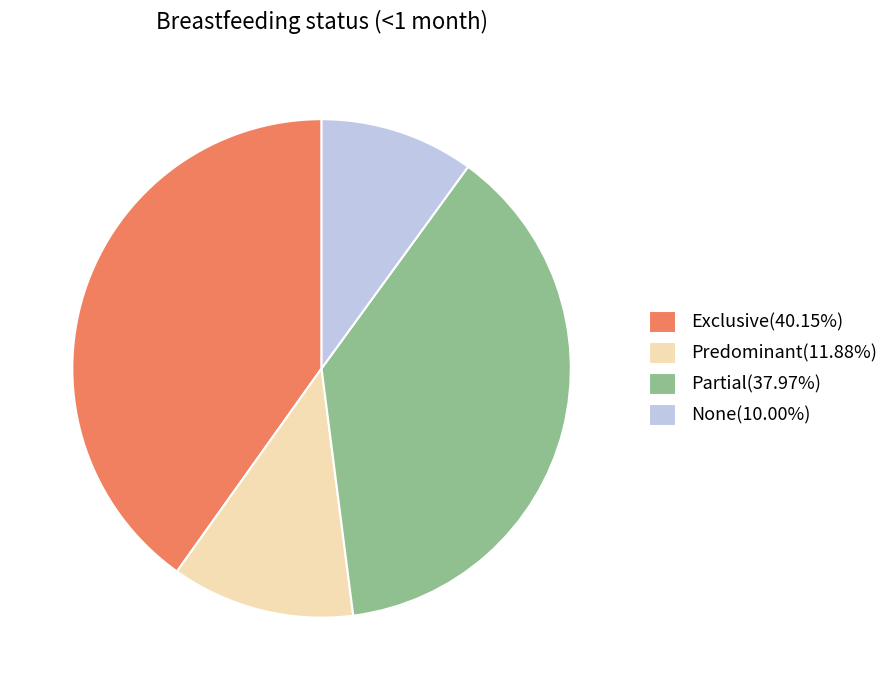

Rank the categories by value from lowest to highest.

None, Predominant, Partial, Exclusive